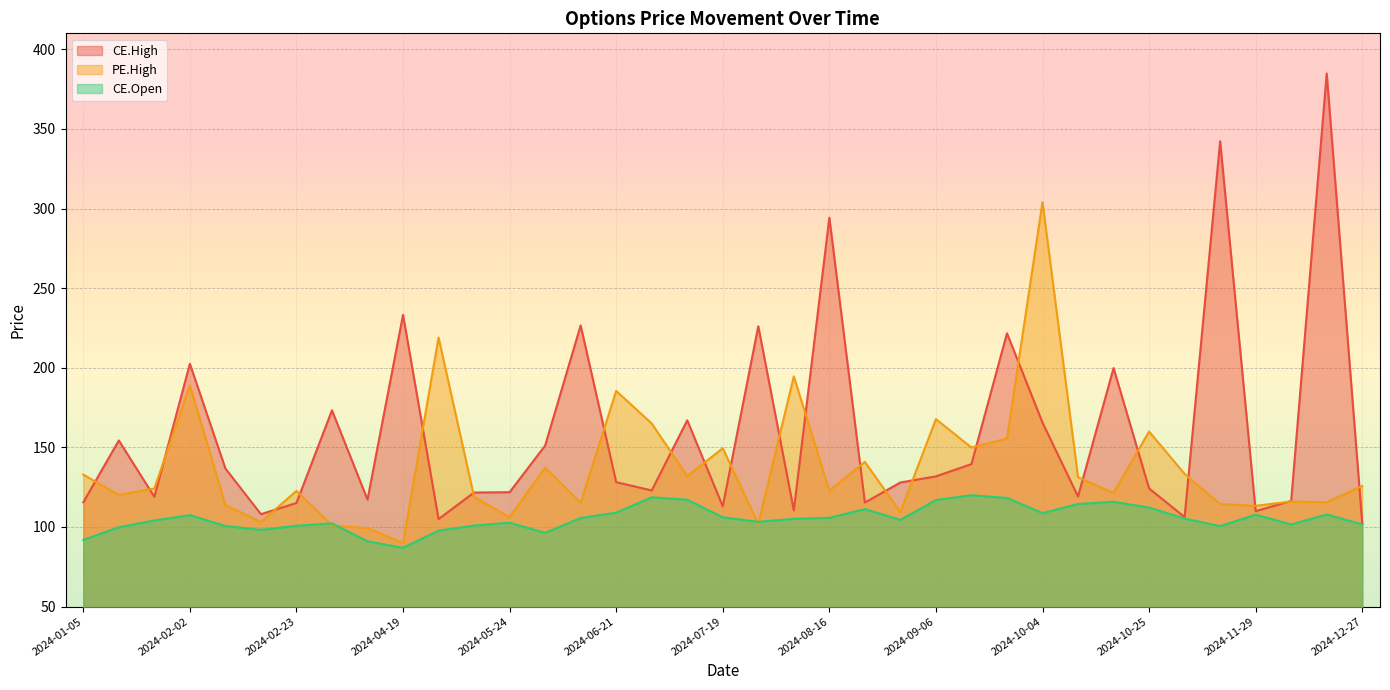

Reading left to right, what are all the values shown in this chart?

CE.High: 115.5	154.3	119.0	202.5	136.8	108.0	115.1	173.3	117.2	233.2	105.0	121.7	121.8	151.2	226.6	128.2	123.0	167.0	113.0	226.1	110.5	294.2	115.3	128.0	131.8	139.5	221.7	165.6	119.2	199.8	124.2	106.2	342.2	110.0	116.4	384.8	102.3
PE.High: 132.9	120.1	124.2	188.9	113.8	103.1	122.7	101.0	99.3	89.9	219.0	118.9	106.1	137.2	115.2	185.4	165.0	131.9	149.4	101.9	194.6	122.8	140.9	109.3	167.8	149.9	155.5	304.0	131.2	121.4	159.9	133.3	114.4	113.3	116.0	115.5	125.8
CE.Open: 91.8	99.9	104.1	107.5	100.6	98.2	100.8	102.3	91.0	87.0	97.7	100.9	102.7	96.3	105.7	109.0	118.7	117.2	106.1	103.2	105.2	105.8	111.2	104.5	117.0	120.0	118.2	108.7	114.5	115.8	112.2	105.3	100.5	107.8	101.6	107.8	101.6